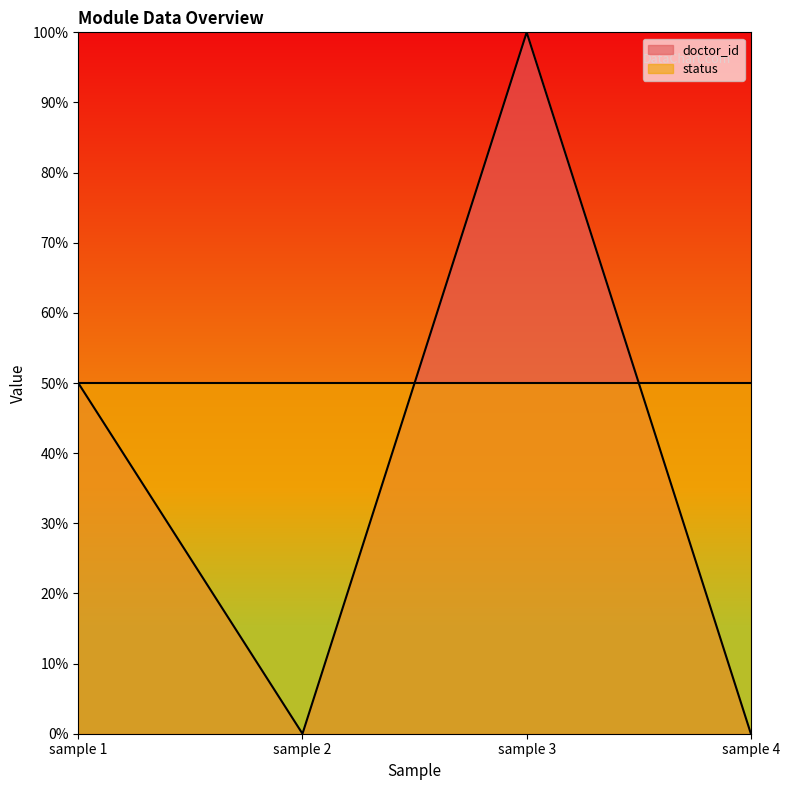

What value does the data have at sample 1?

0.5